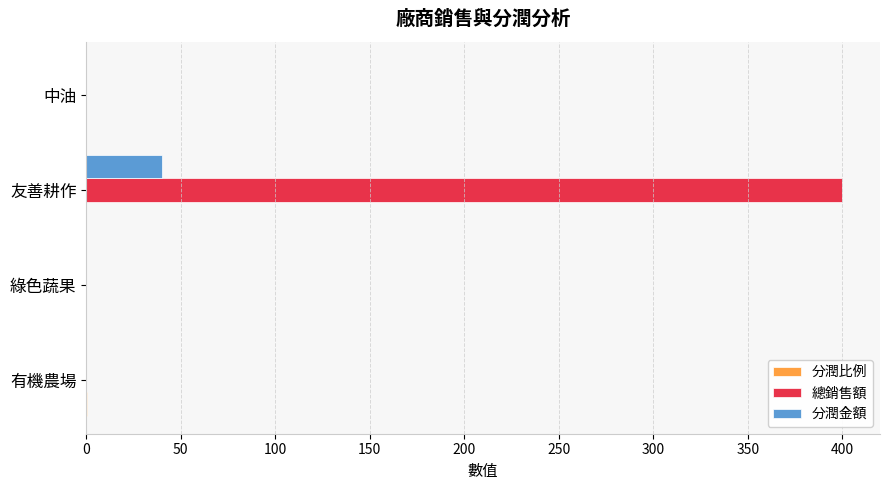

Which series has the largest total across all categories?

總銷售額